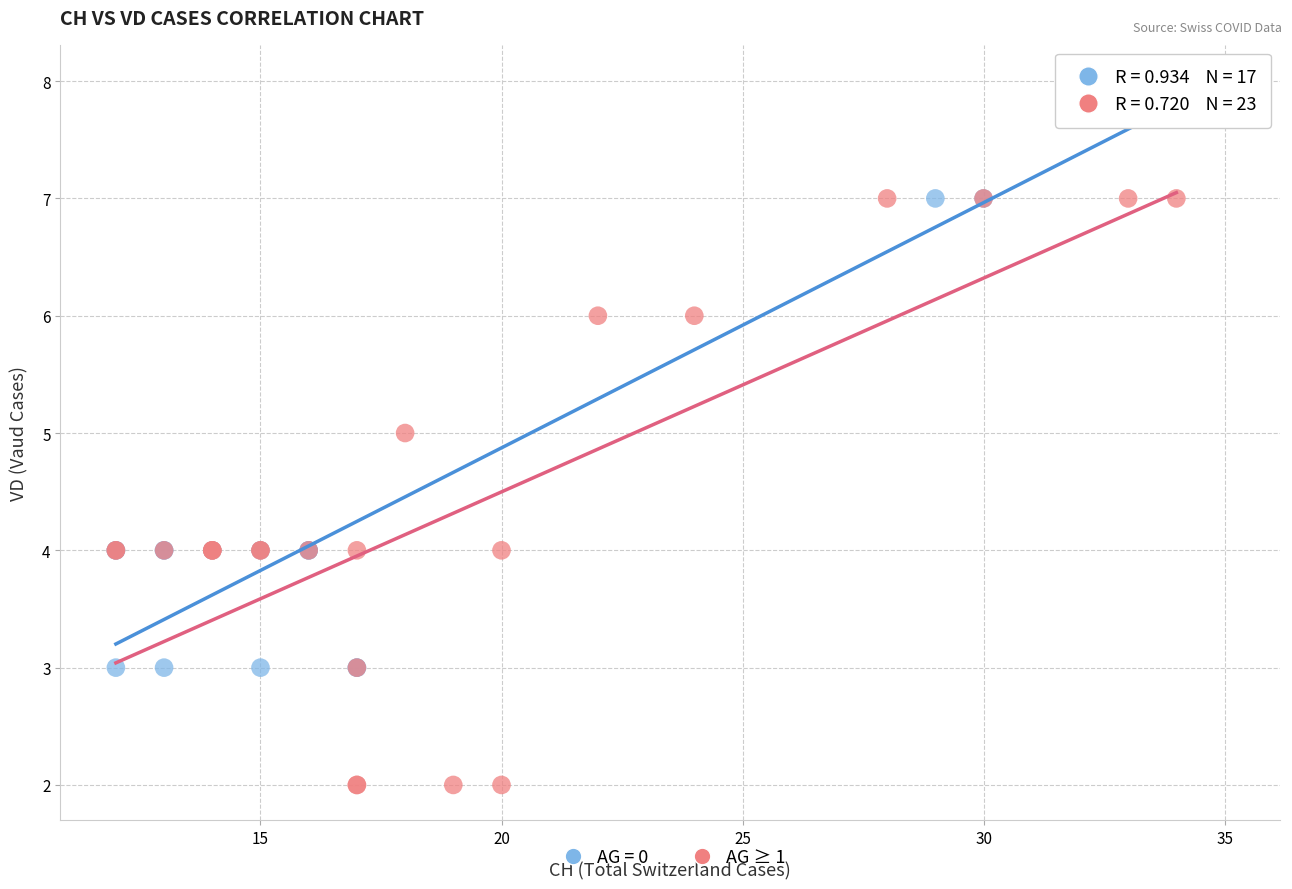

Which series contains the lowest Y value?

AG ≥ 1